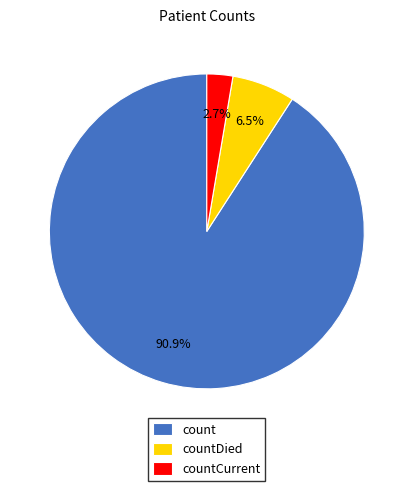

Which slice is the smallest?

countCurrent